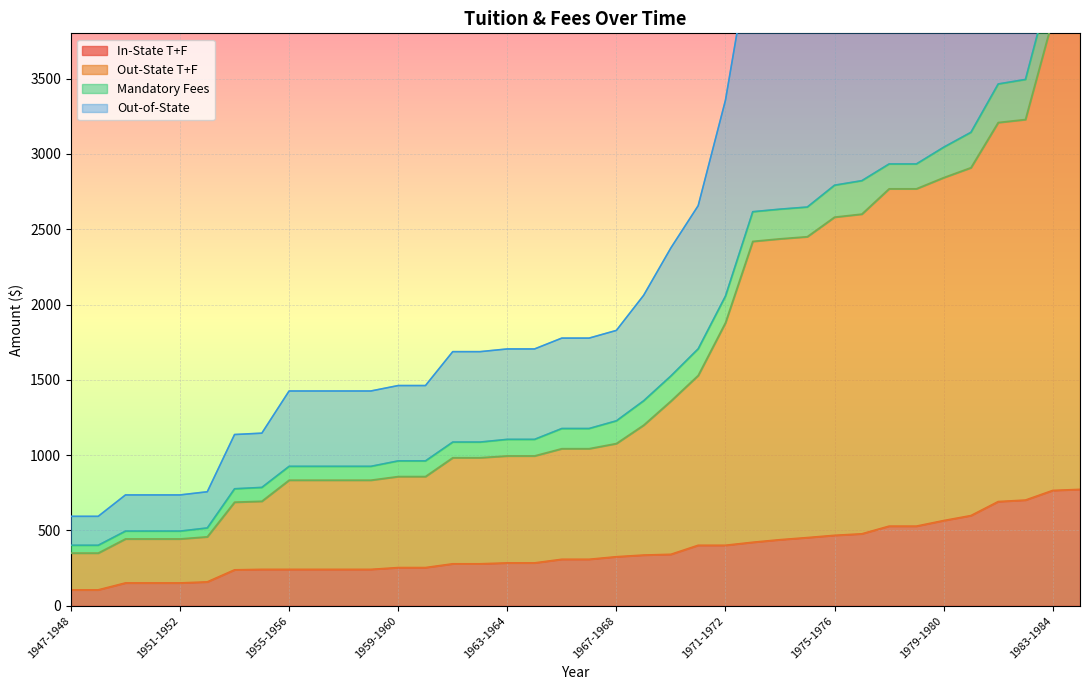

True or false: Out-of-State and In-State T+F cross at least once.

False